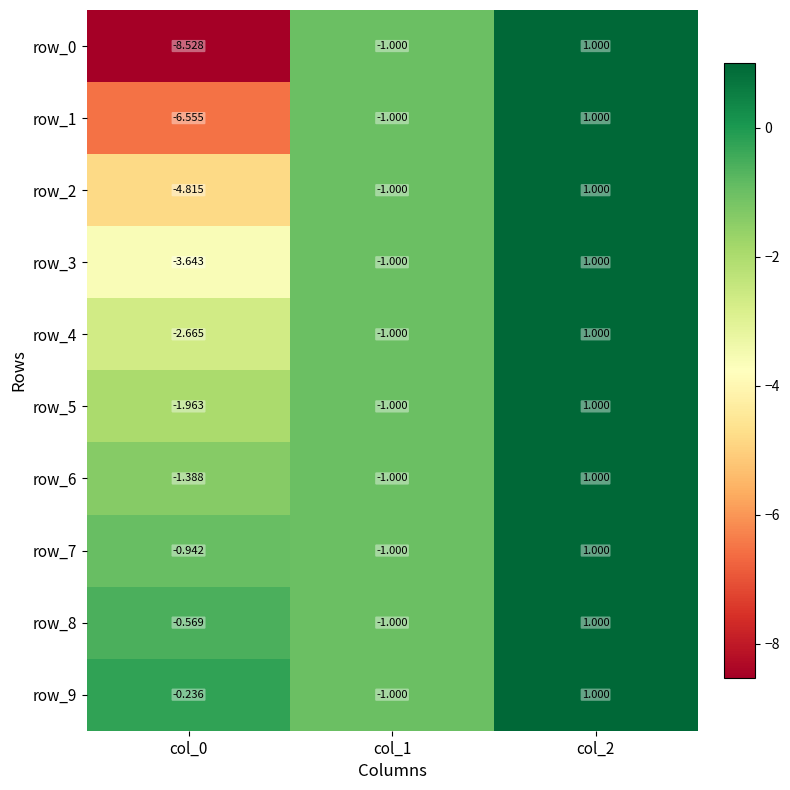

Count the number of data series in this chart.

10